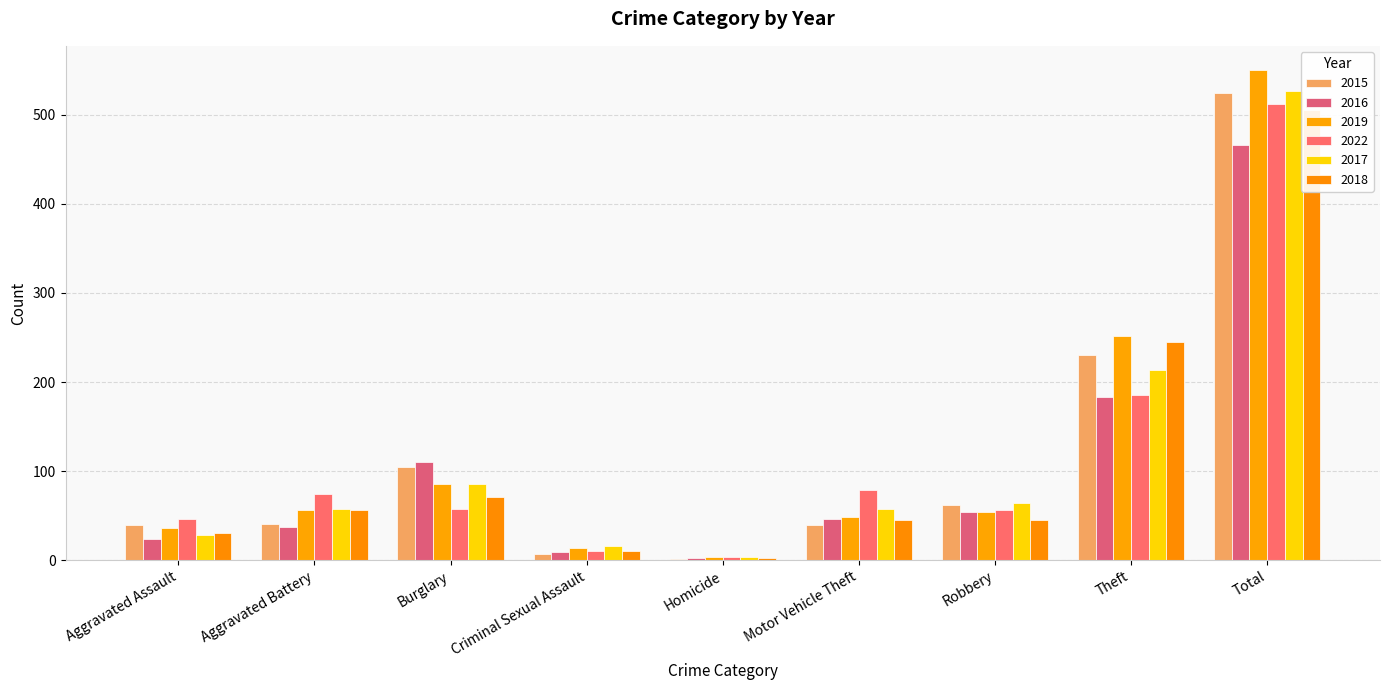

What position from the left is Robbery?

7